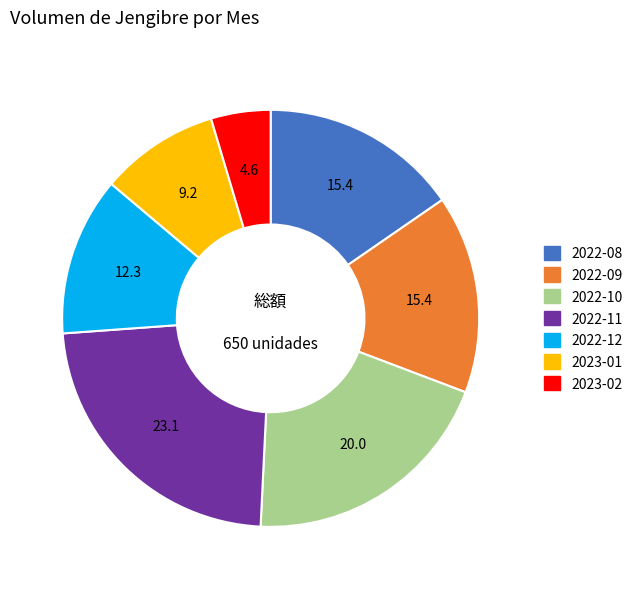

Which has a higher value, 2022-11 or 2023-02?

2022-11